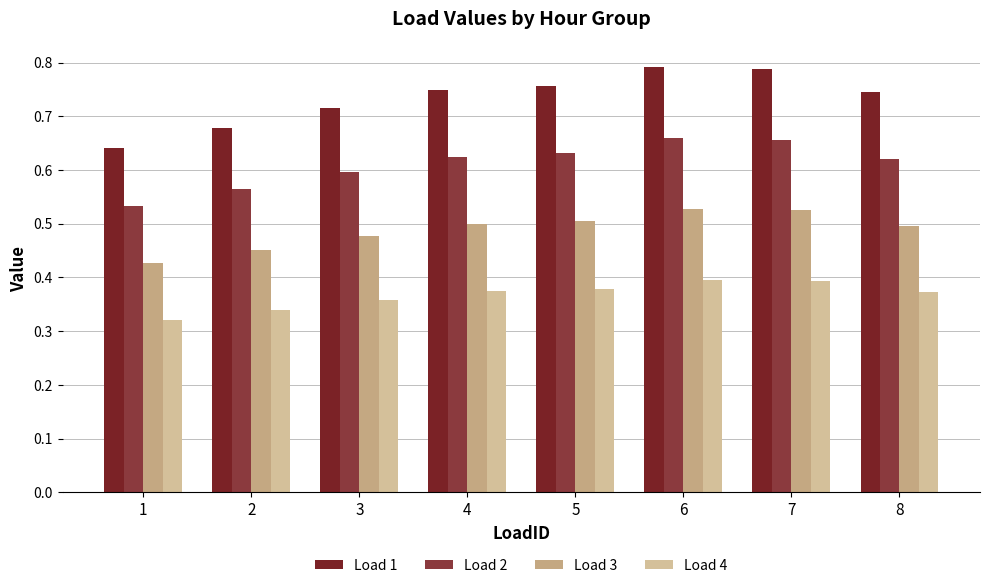

What is the approximate value of Load 1 at 3?

0.7